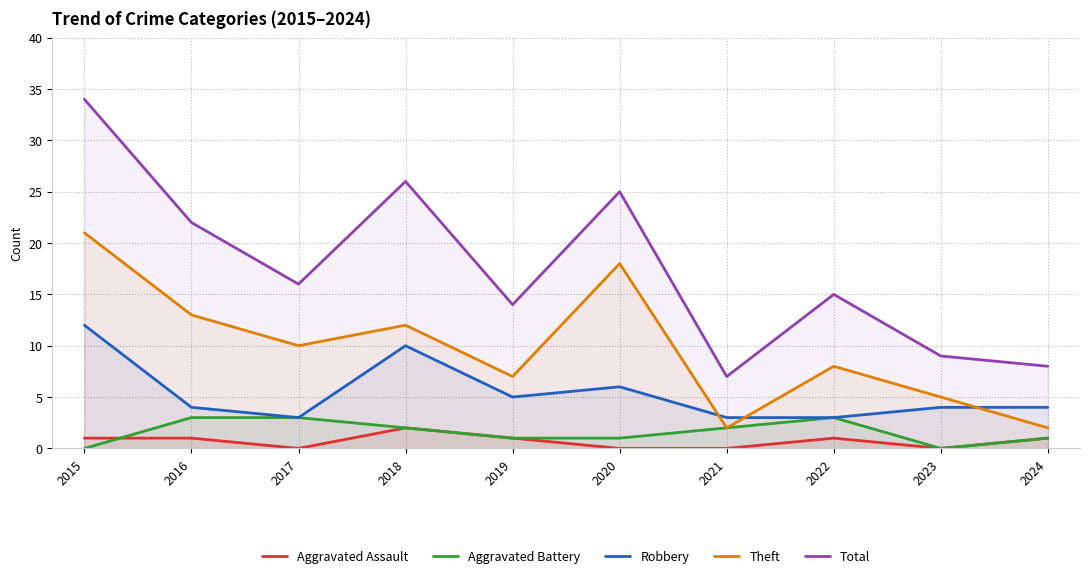

What is the approximate value of Robbery at 2022?

3